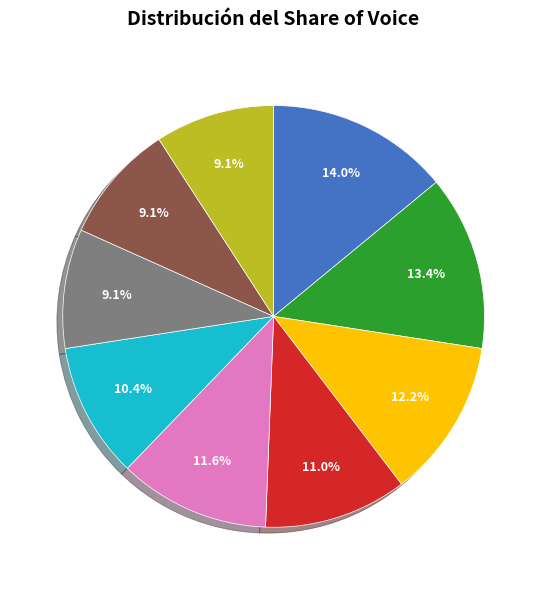

Is there any slice that represents more than half of the pie?

No